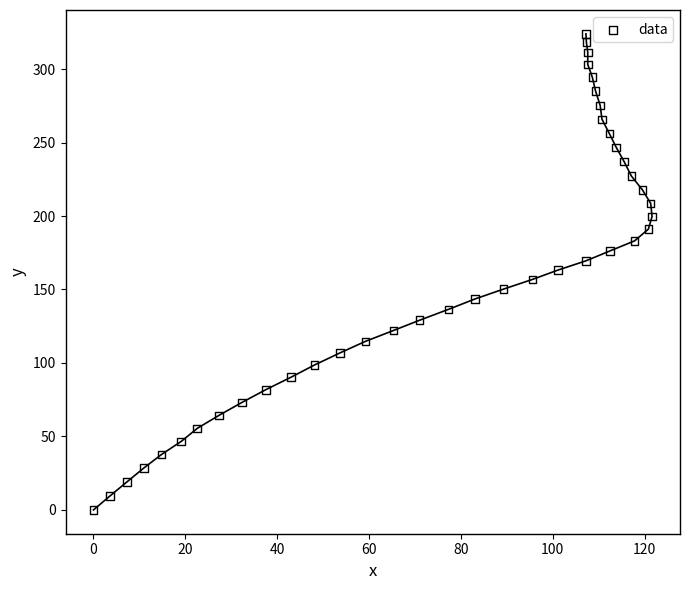

What is the range of X values (max minus min)?

121.6